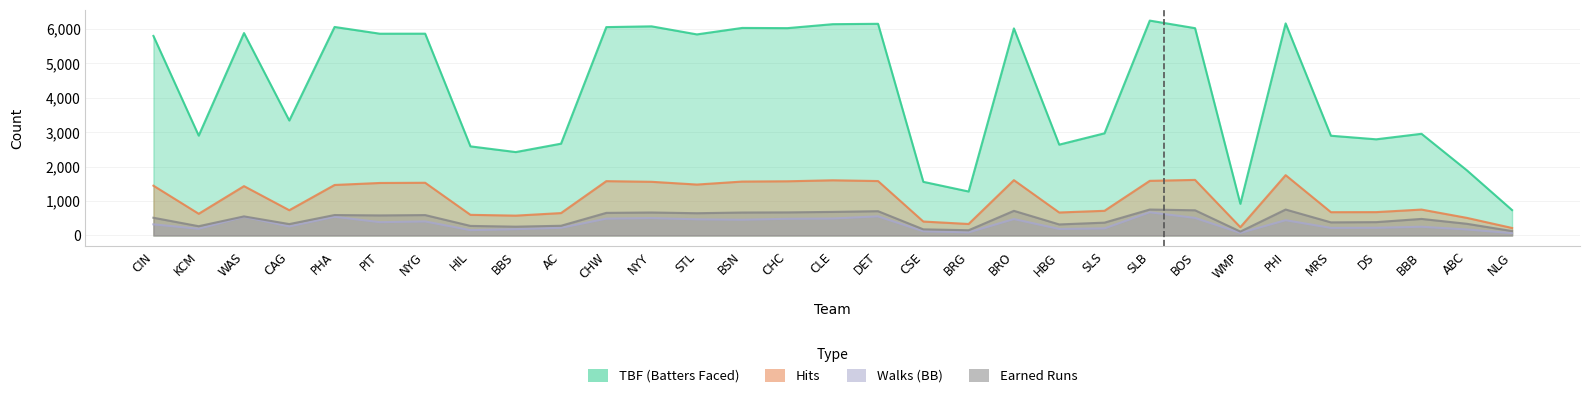

At which category is the sum across all series the highest?

SLB